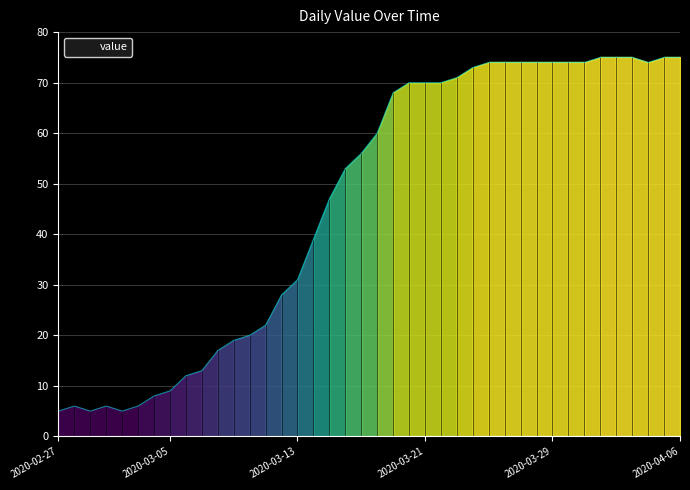

What is the maximum value shown in the chart?

75